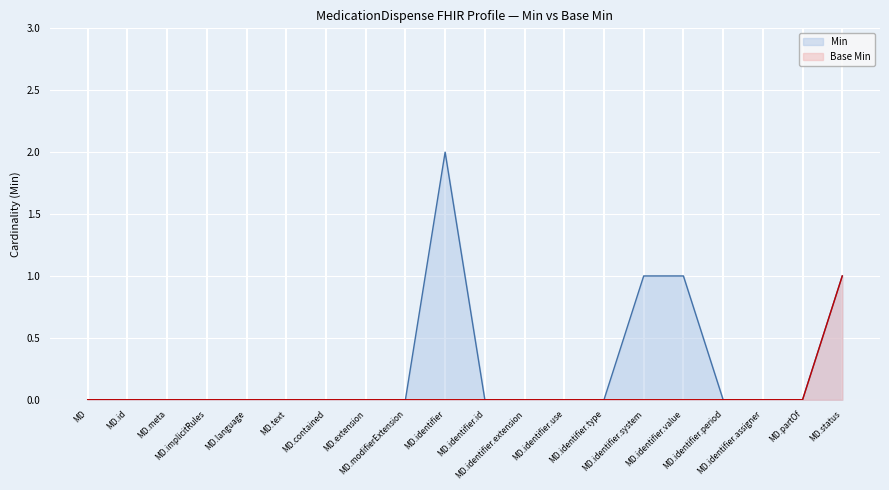

True or false: Base Min has more than 2 interior local peaks.

False